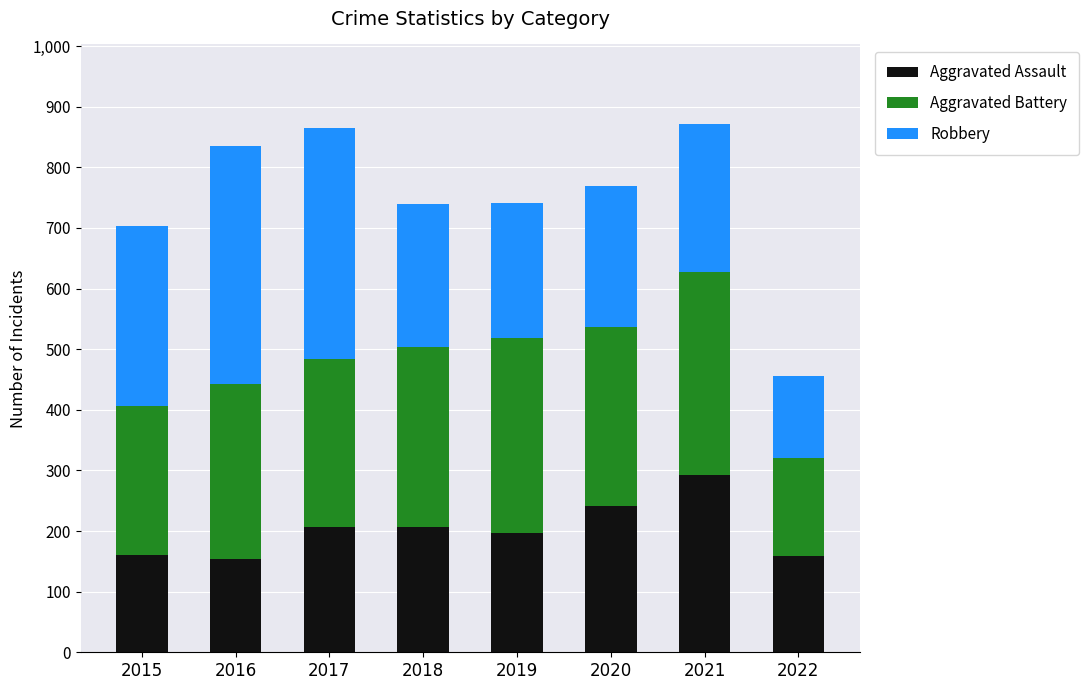

What is the lowest value of the Aggravated Assault series?

154